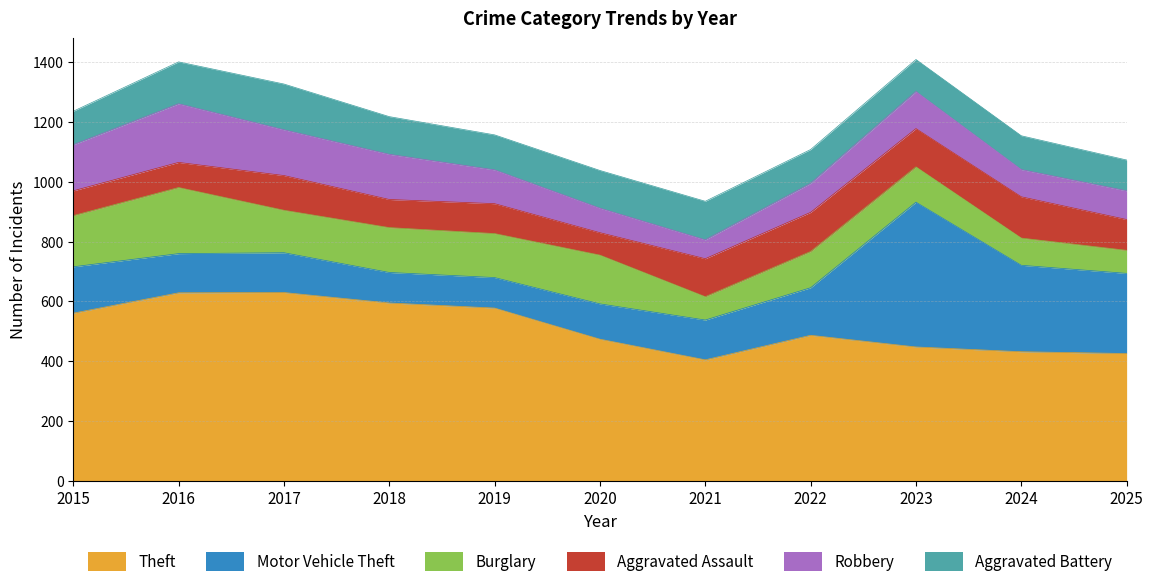

What is the sum of all Aggravated Assault values?

1179